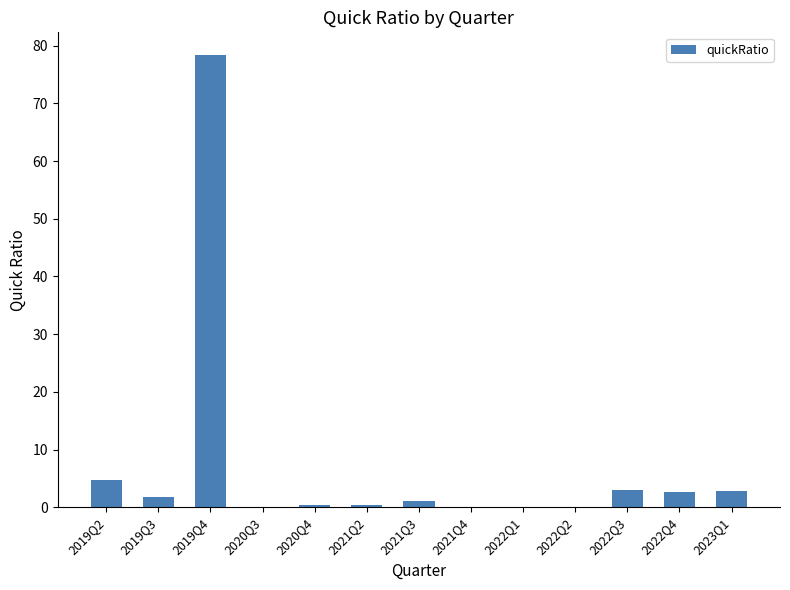

What is the sum of the values at 2019Q3 and 2023Q1?

4.6